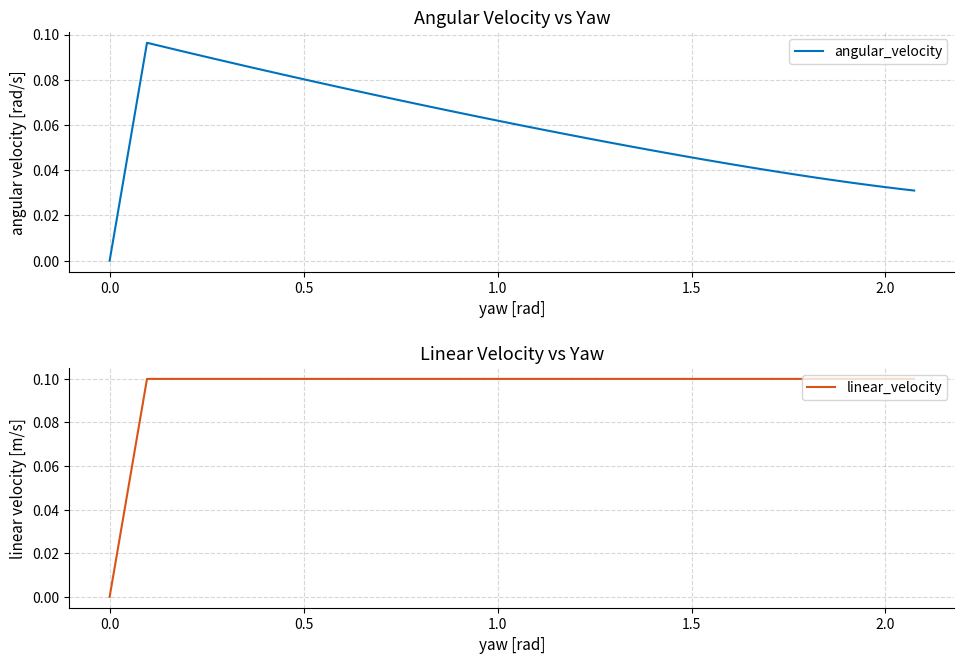

True or false: linear_velocity has more than 2 interior local peaks.

False